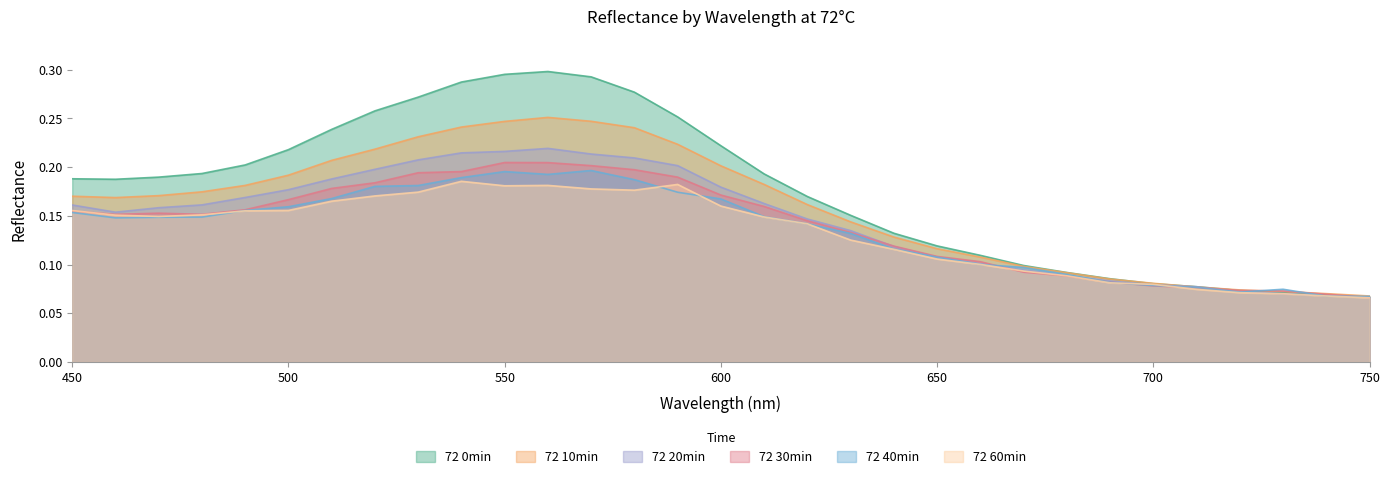

Rank the series at 510 from highest to lowest value.

72 0min, 72 10min, 72 20min, 72 30min, 72 40min, 72 60min